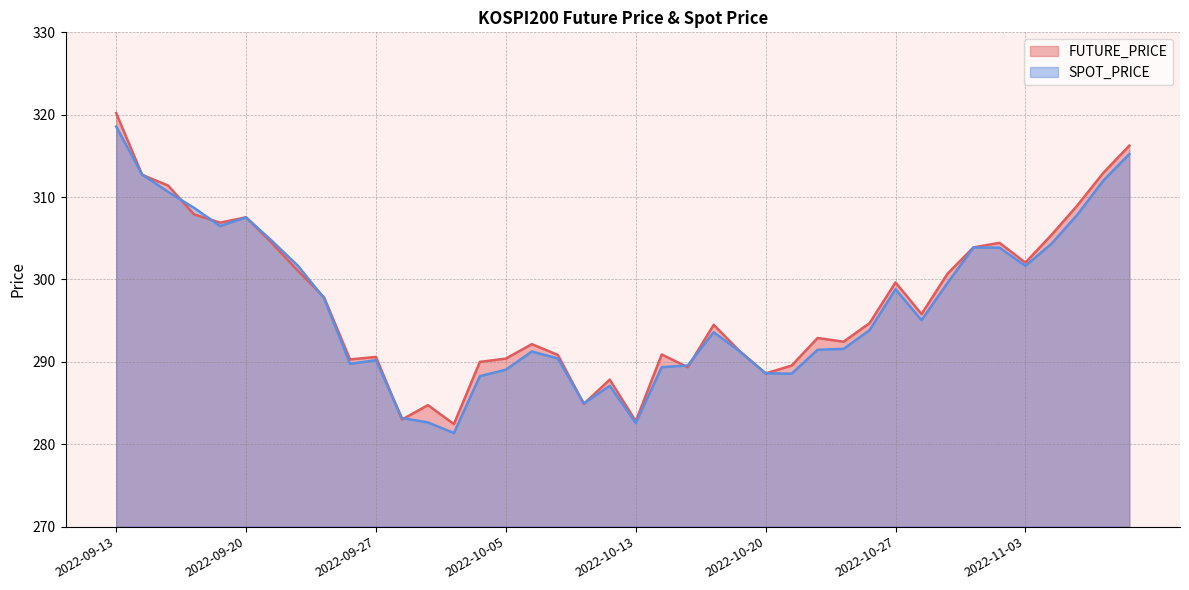

What is the value of the FUTURE_PRICE line point at the 29th from the left?

292.4